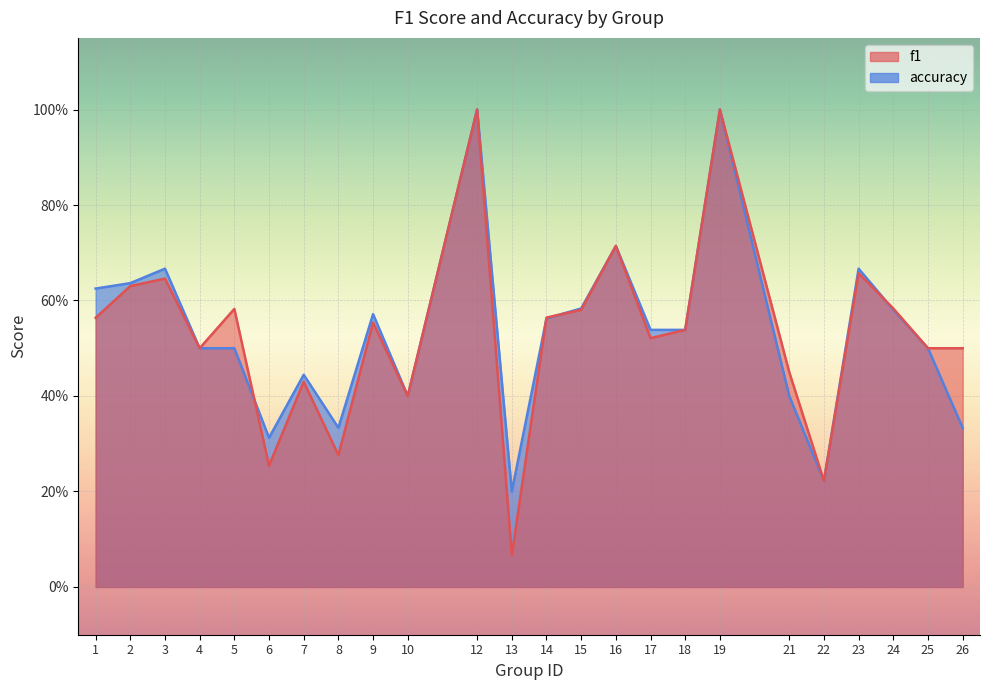

What is the smallest value displayed?

0.1